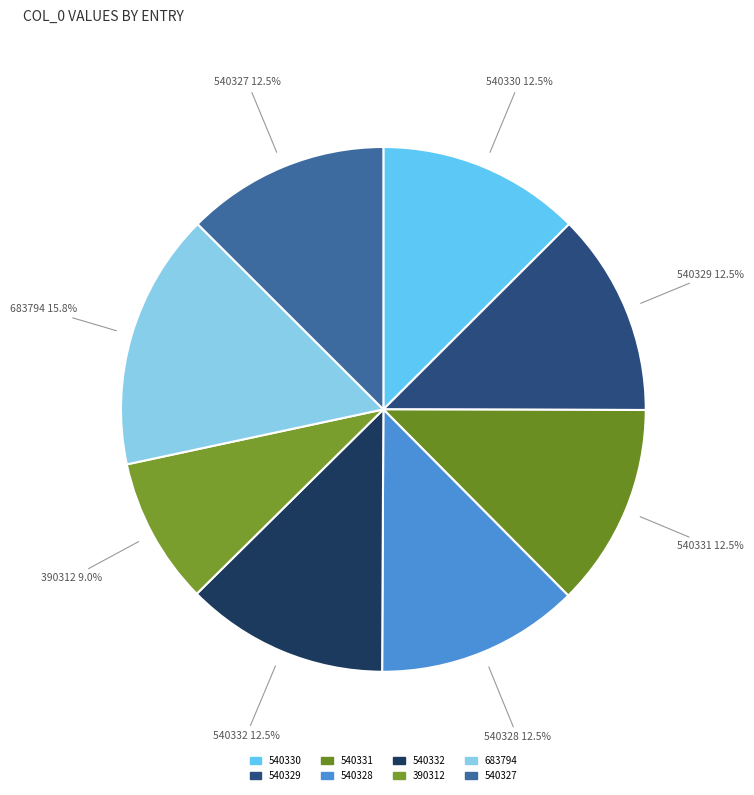

Which category has the smallest portion of the pie?

390312